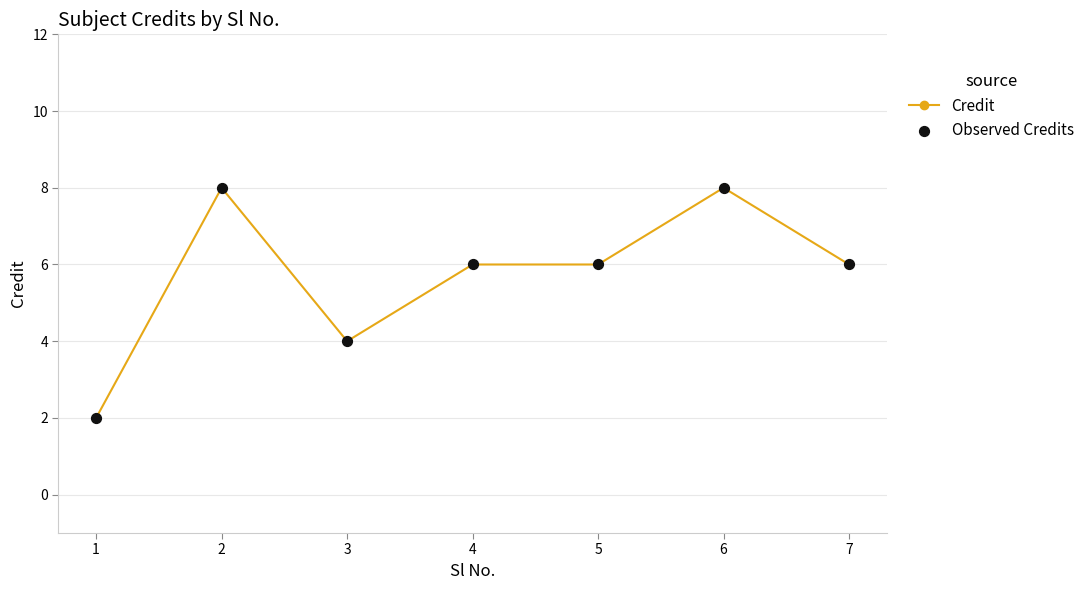

What is the ratio of the value at 5 to the value at 3?

1.5